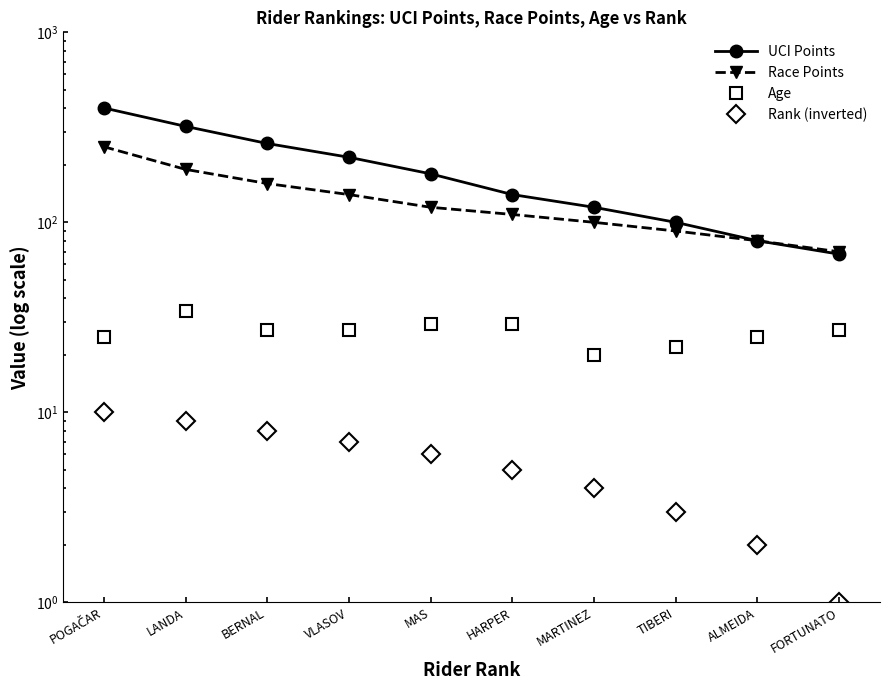

Count the number of categories in the chart.

10